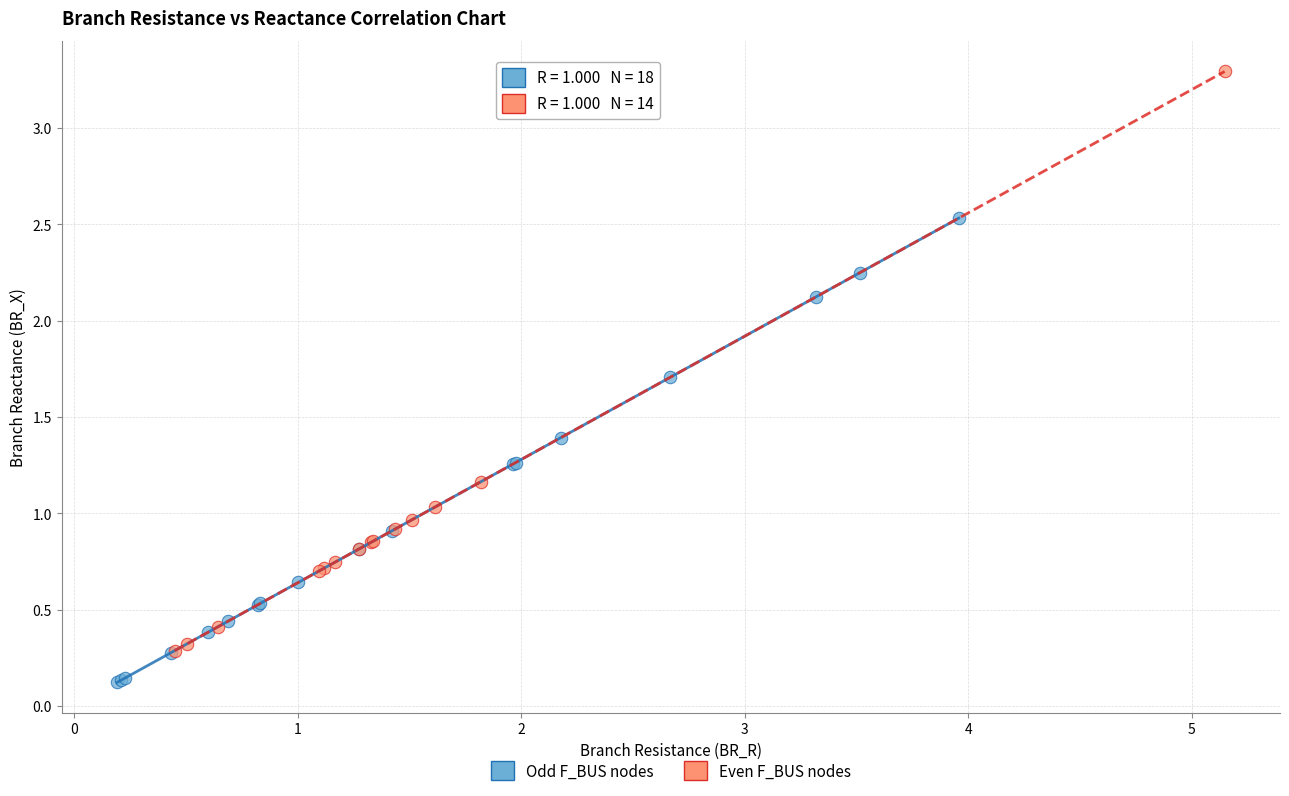

Which series contains the lowest Y value?

Odd F_BUS nodes